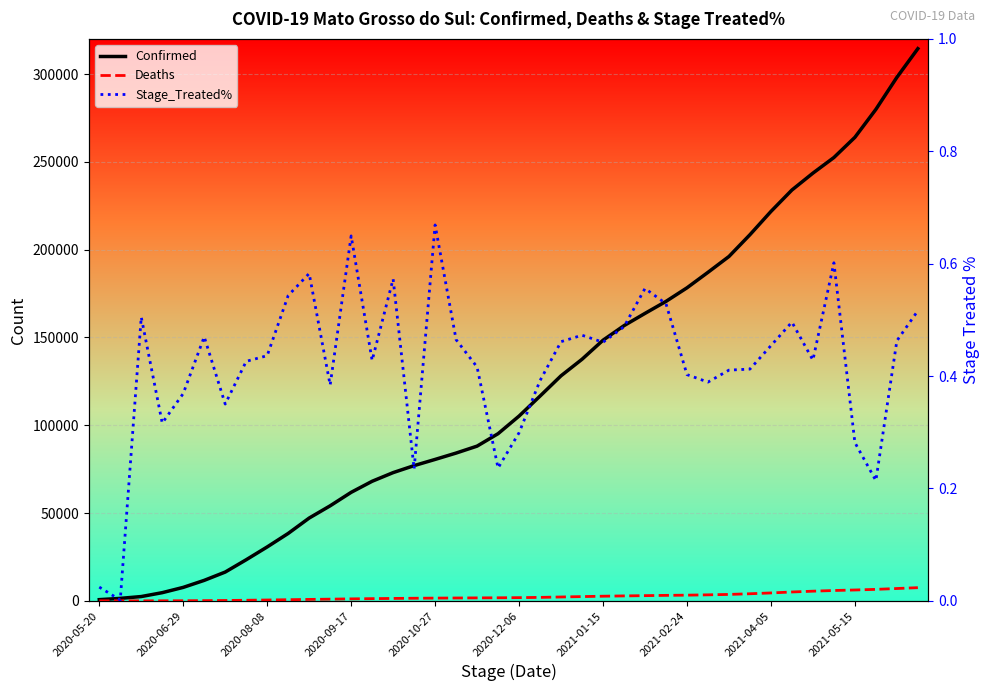

What value does the Deaths series have at 2020-06-29?

19.0